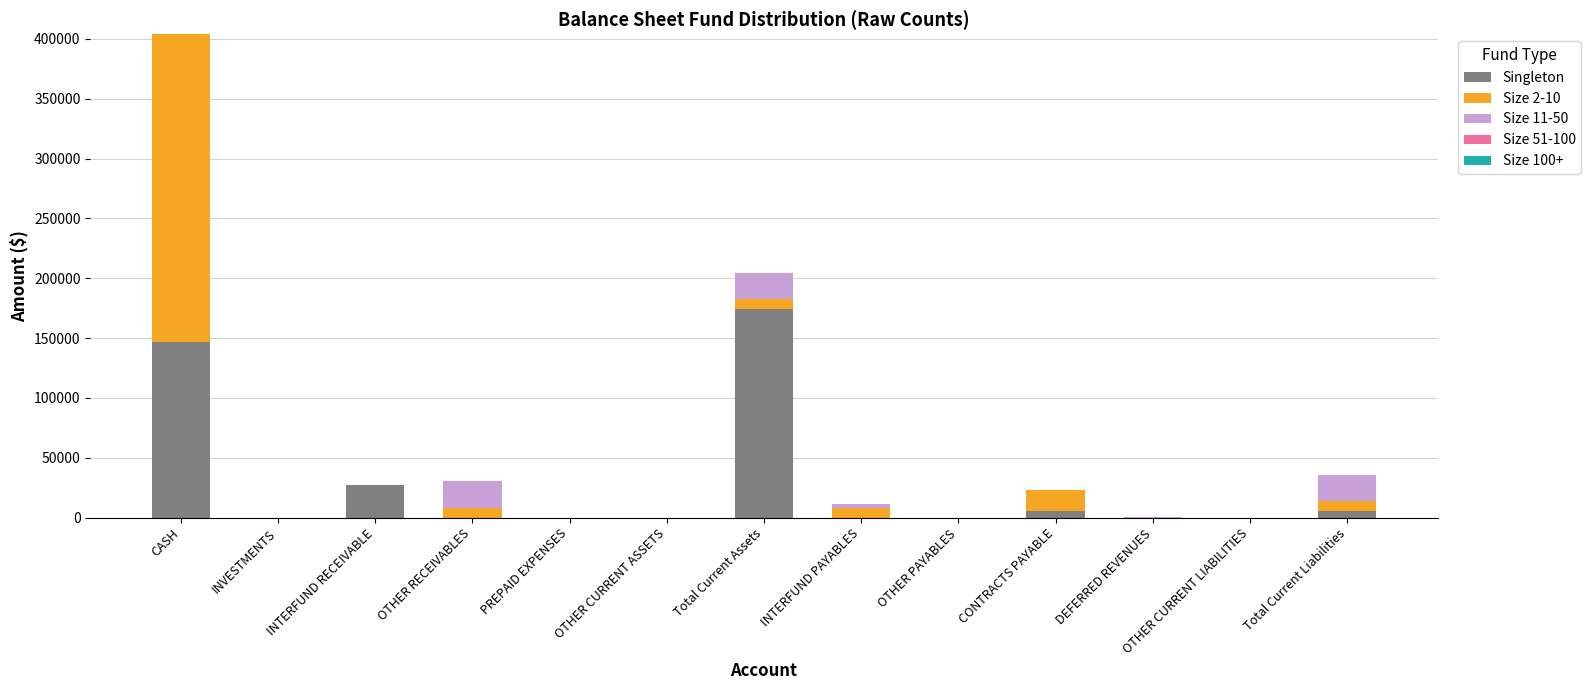

What is the sum of the Singleton values at INTERFUND RECEIVABLE and Total Current Assets?

201846.6